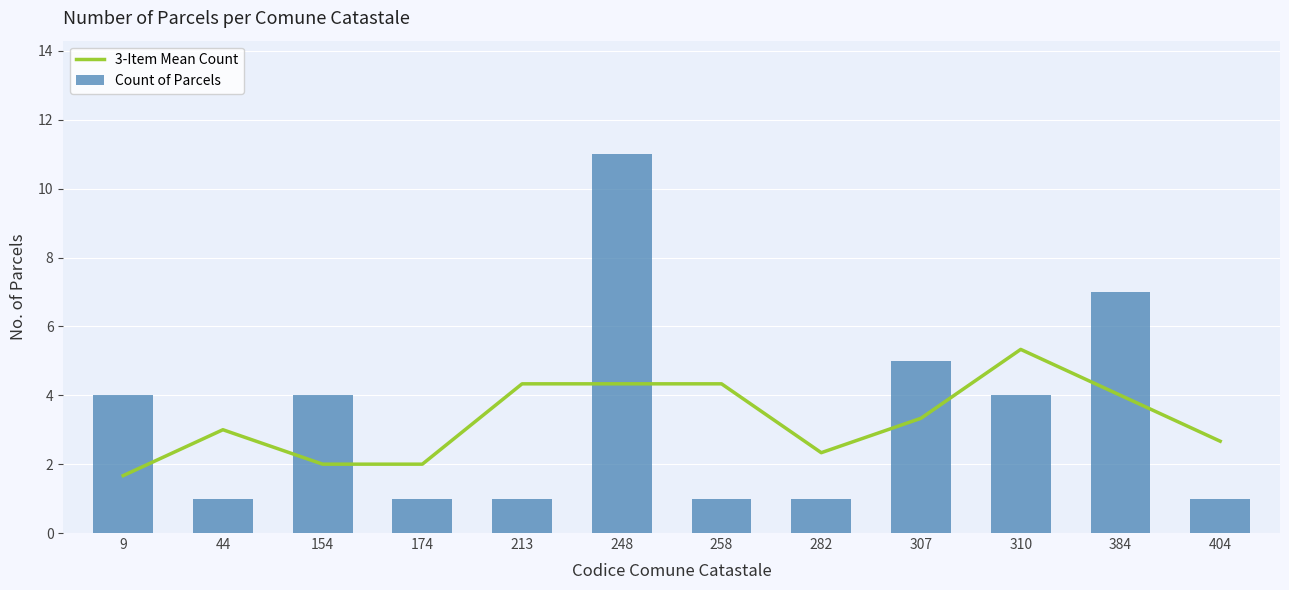

Read the Count of Parcels value at 310.

4